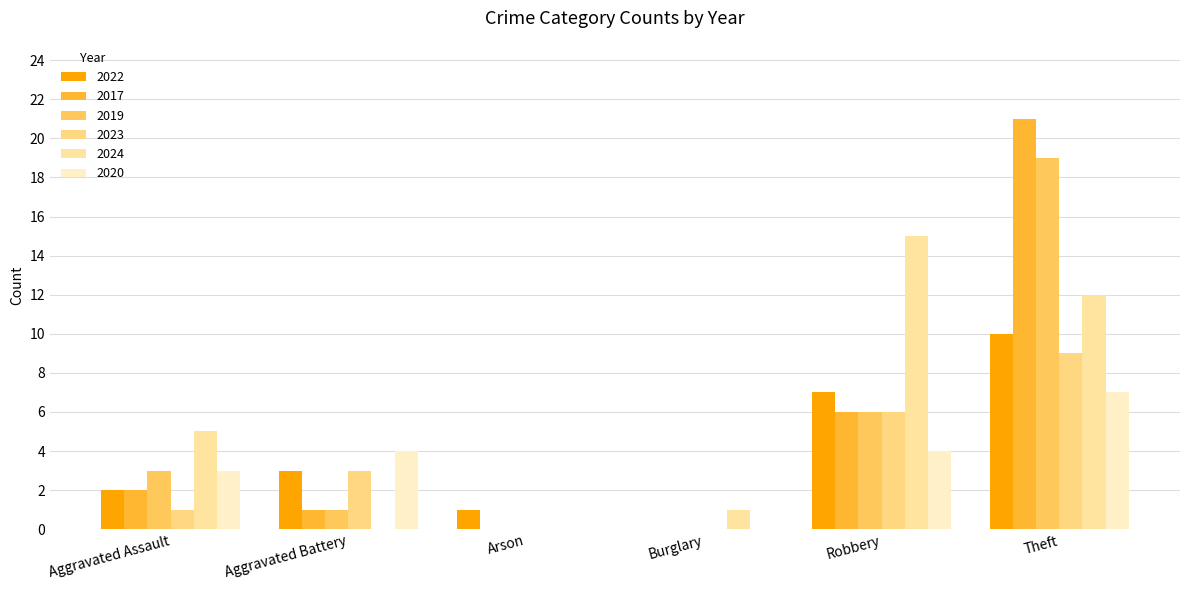

The value of 2019 at Burglary is 0. True or false?

True